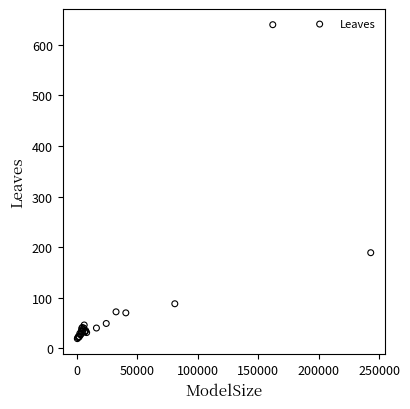

What Y value in the scatter plot is closest to 329?

189